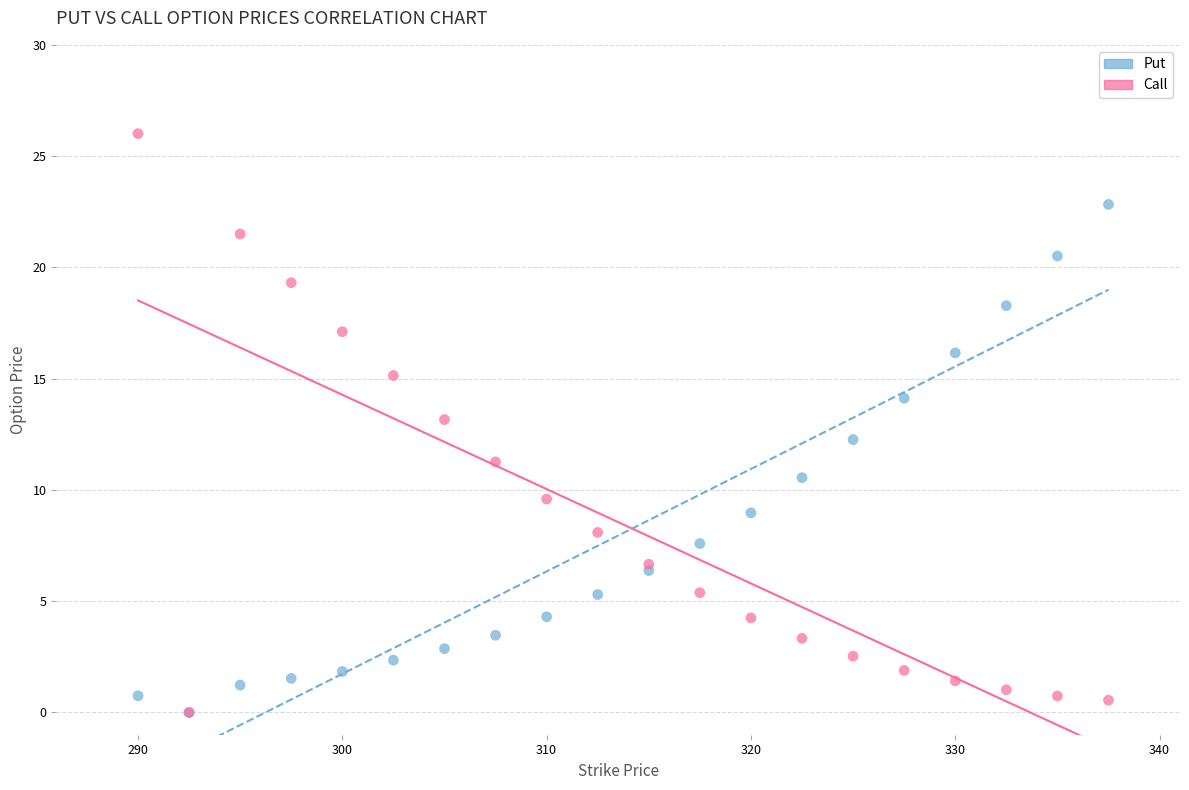

What are all the series names shown in the legend?

Put, Call